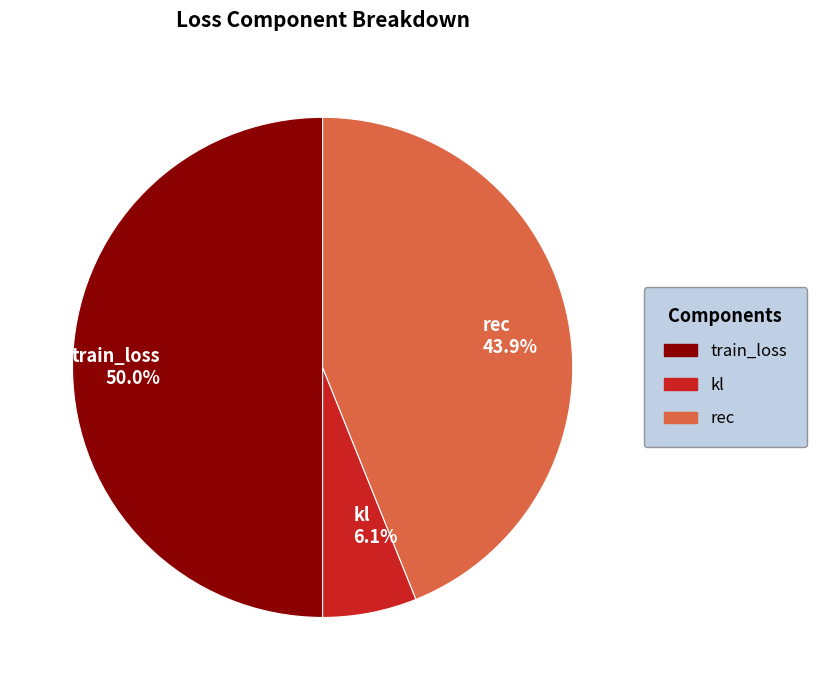

To the nearest percent, what is the difference between the kl and rec slice percentages?

38%